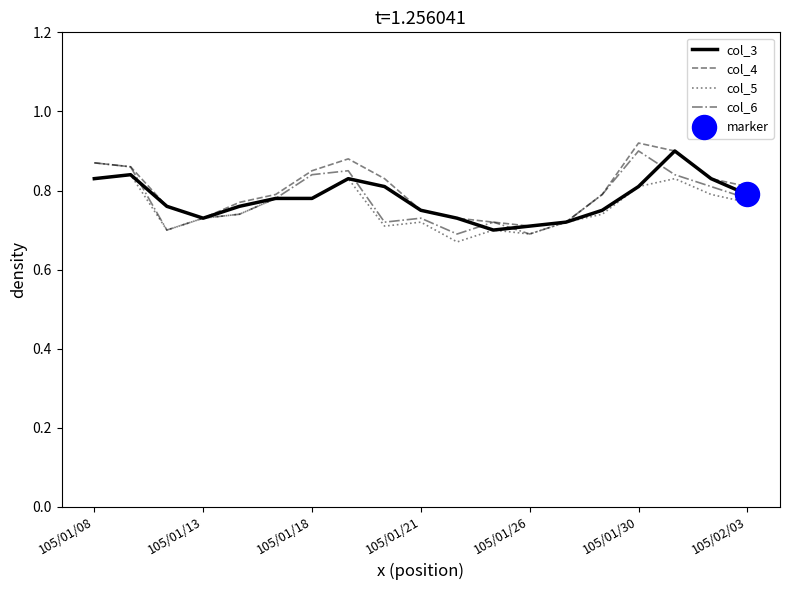

How many lines are shown in the chart?

4